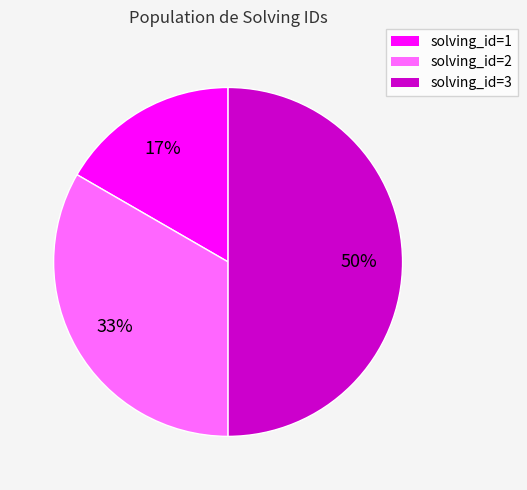

Is solving_id=1 the majority of the pie?

No